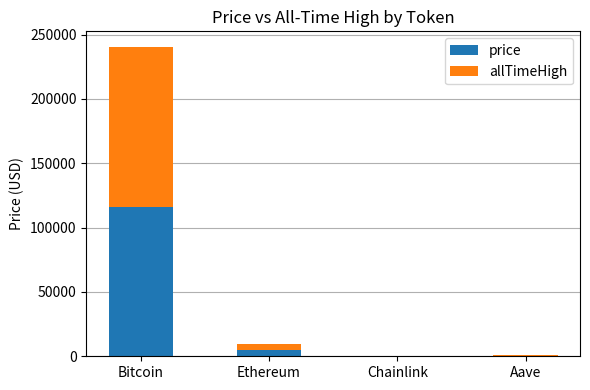

The price series shows 116349.0 at Bitcoin. True or false?

True